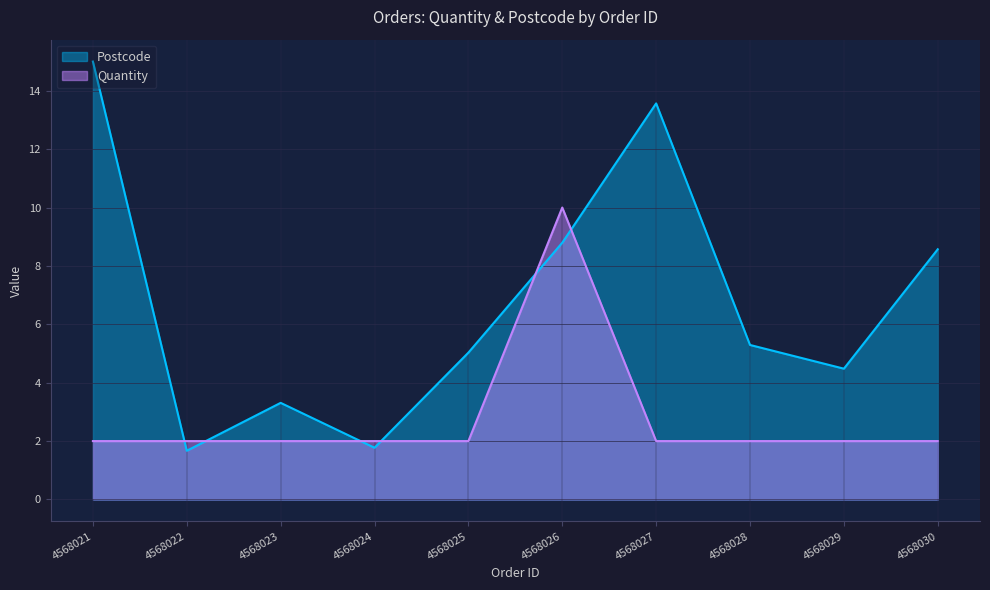

How many times do Postcode and Quantity cross each other?

6